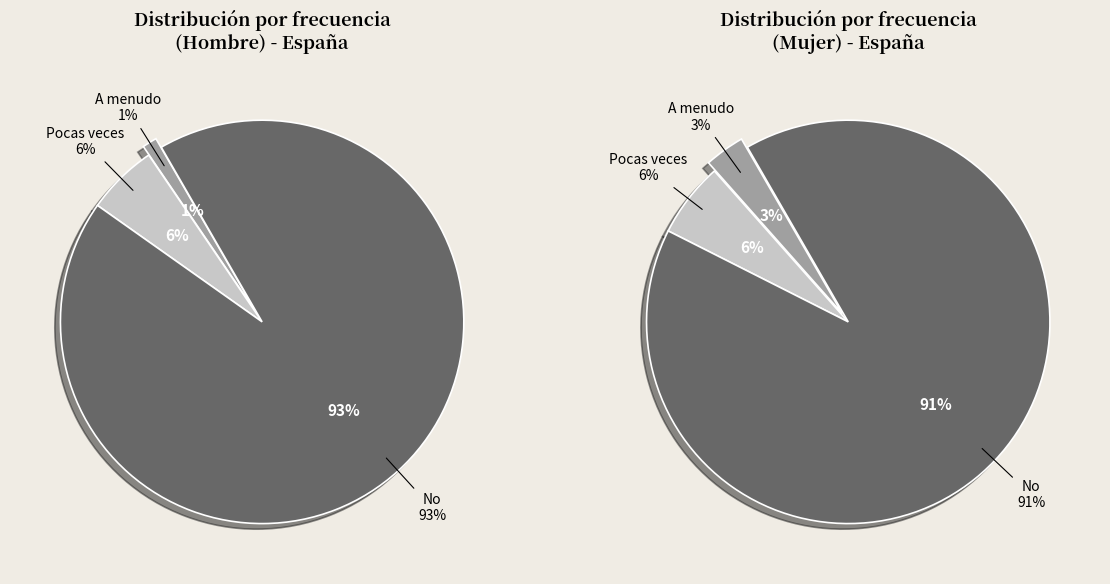

Is mujer the majority of the pie?

No